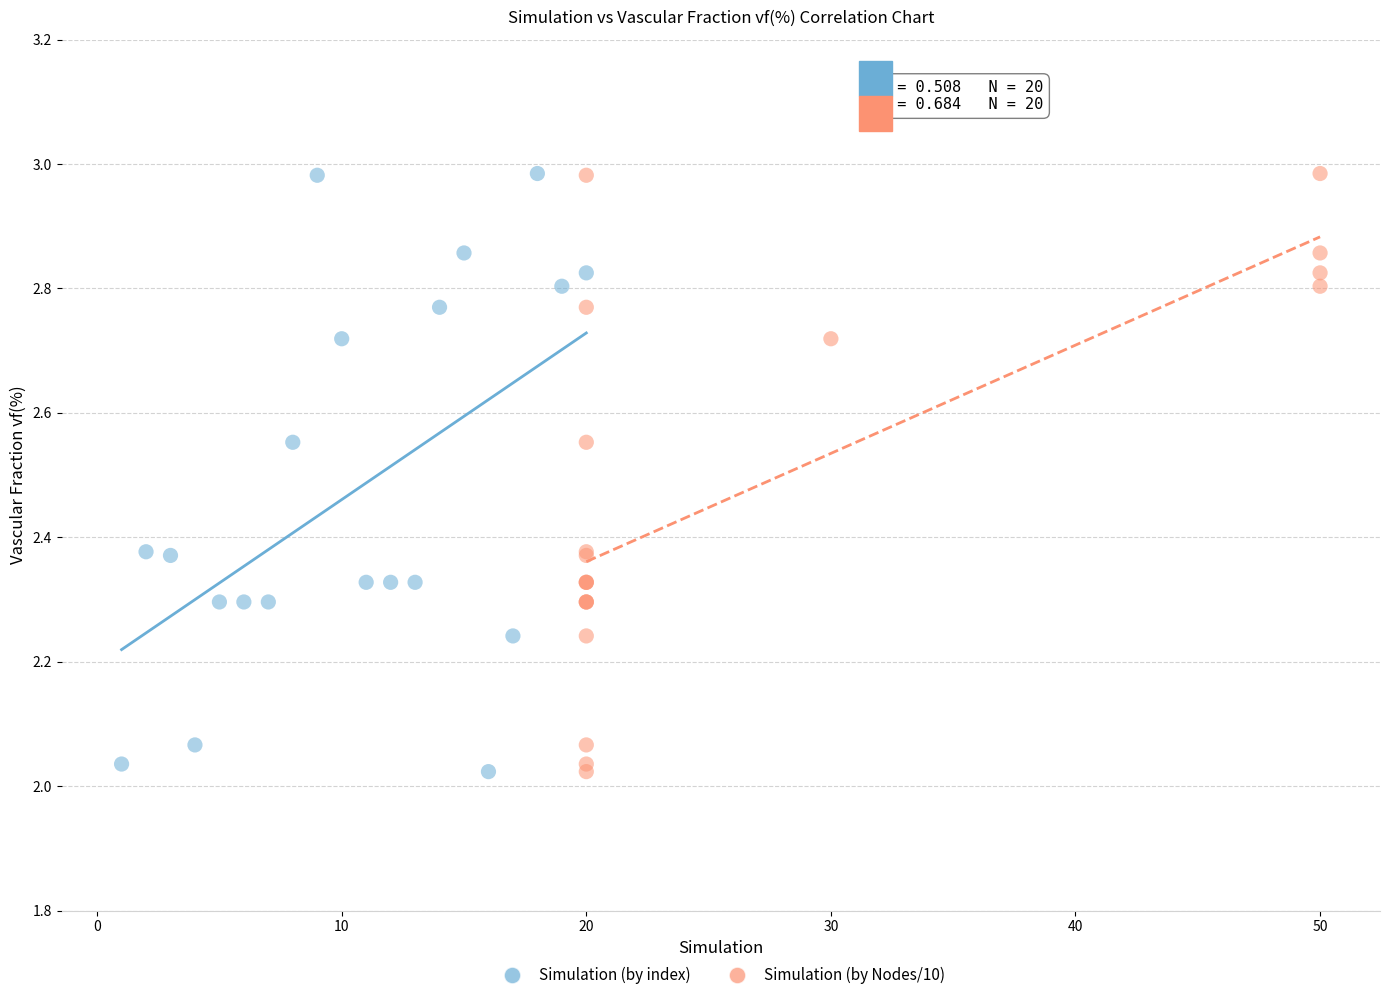

What are all the series names shown in the legend?

Simulation (by index), Simulation (by Nodes/10)